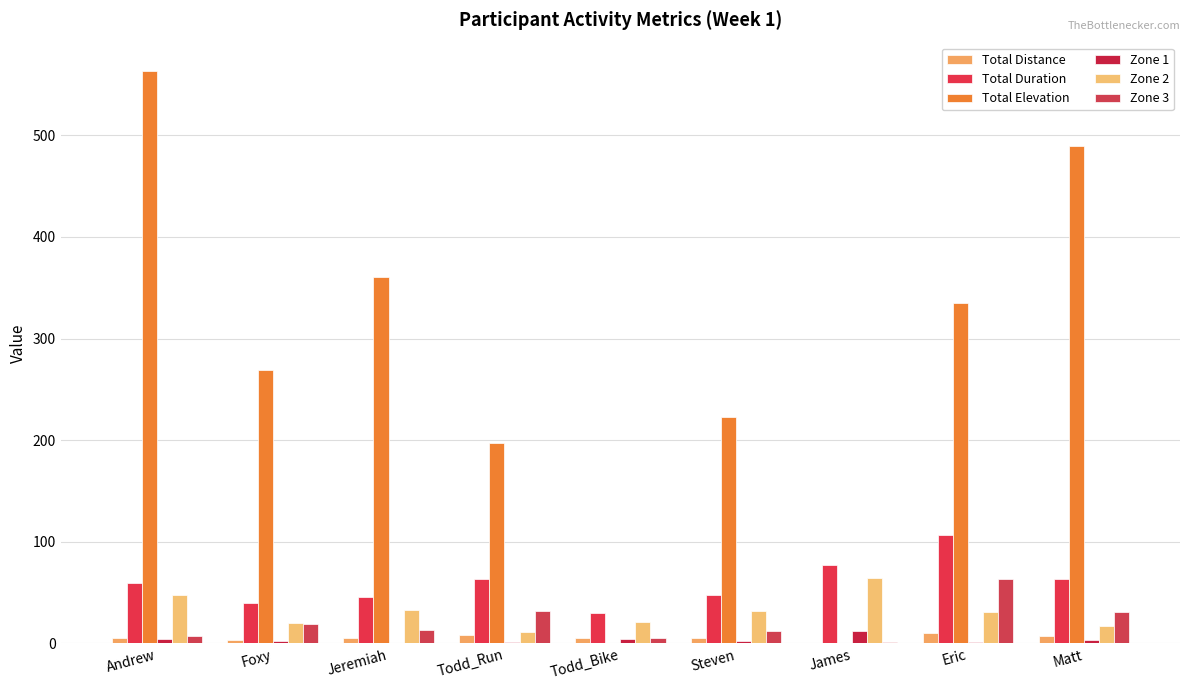

Reading right to left, transcribe all the data shown in this chart.

Total Distance: 7.7	10.1	0.0	4.9	5.3	7.9	5.1	3.7	5.1
Total Duration: 63.0	107.0	77.0	48.0	30.0	63.0	46.0	40.0	60.0
Total Elevation: 489.0	335.0	0.0	223.0	0.0	197.0	361.0	269.0	563.0
Zone 1: 3.0	1.0	12.0	2.0	4.0	1.0	0.0	2.0	4.0
Zone 2: 17.0	31.0	64.0	32.0	21.0	11.0	33.0	20.0	48.0
Zone 3: 31.0	63.0	1.0	12.0	5.0	32.0	13.0	19.0	7.0